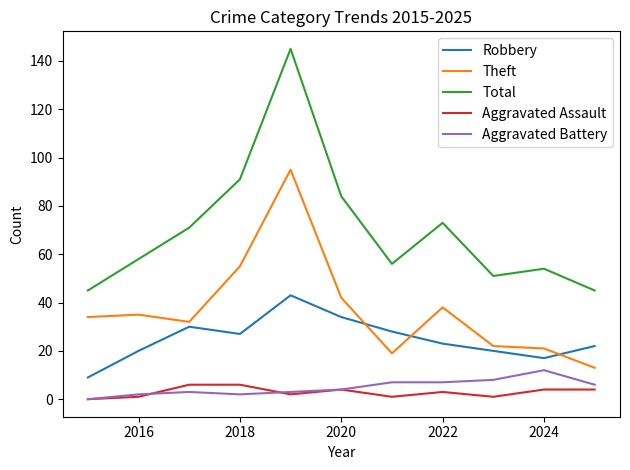

Which series has the largest total across all categories?

Total